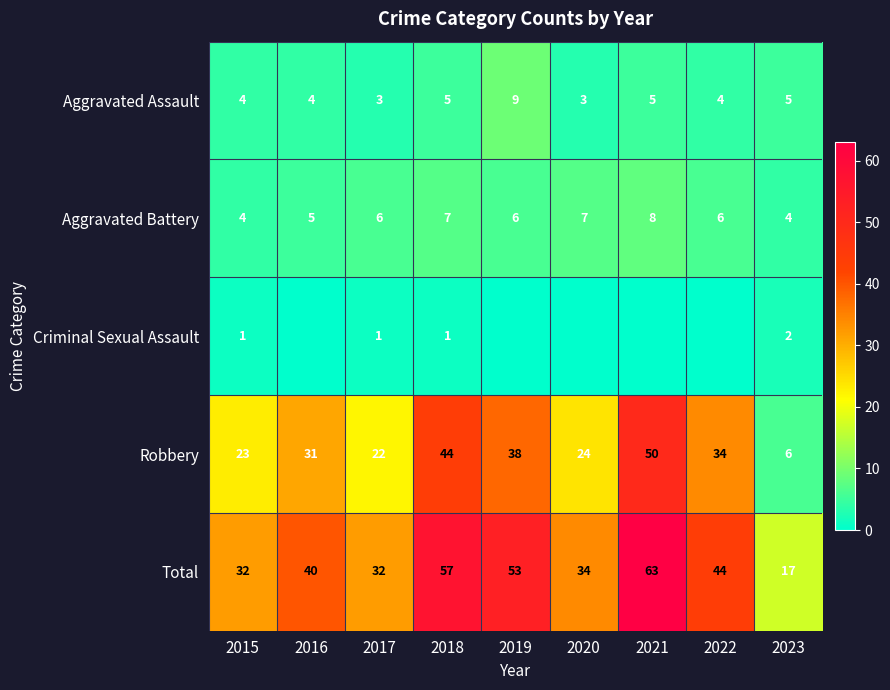

True or false: Aggravated Assault has a value of 4 at 2015.

True